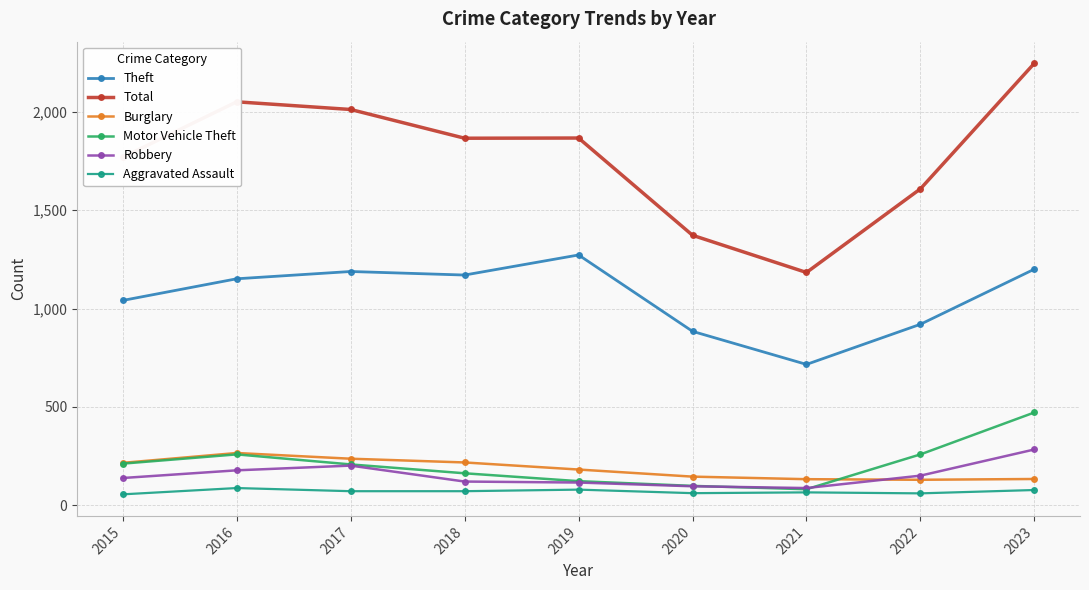

What is the average value of the Burglary series?

185